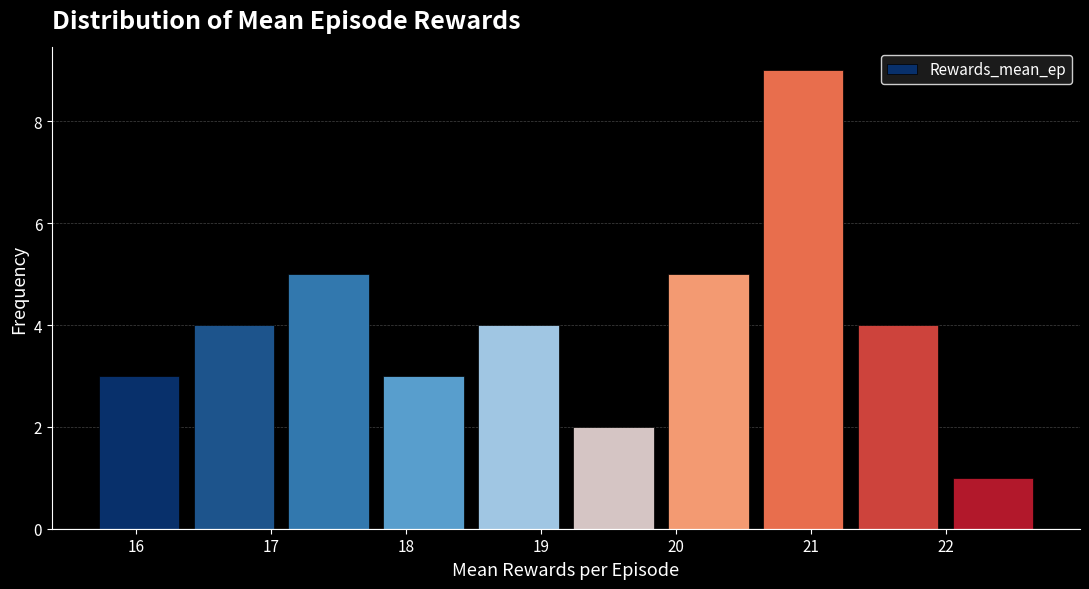

How tall is the bar that spans 16.4 to 17.1 on the x-axis? Neither the bar edges nor the heights are printed on the chart, so give them approximately, as read against the axes.

4